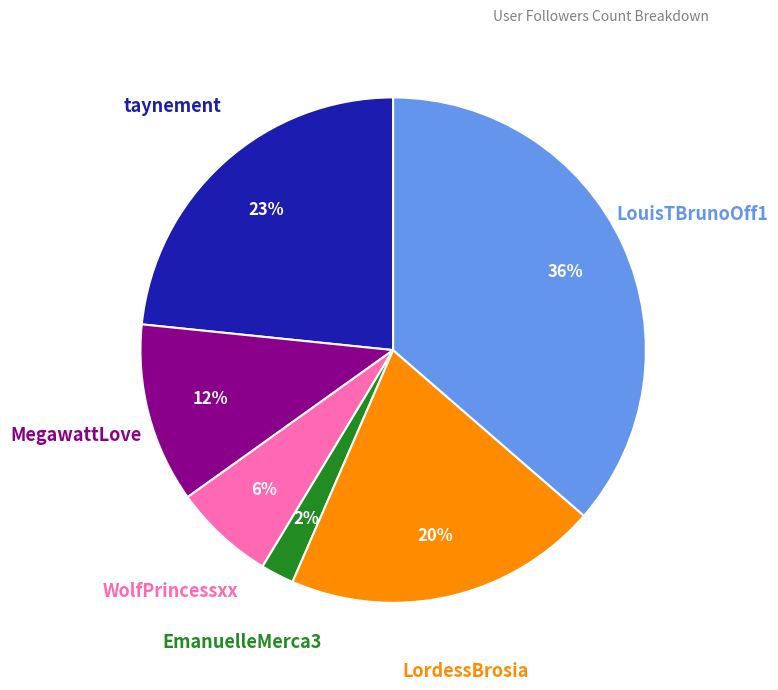

What is the largest slice in the pie chart?

LouisTBrunoOff1